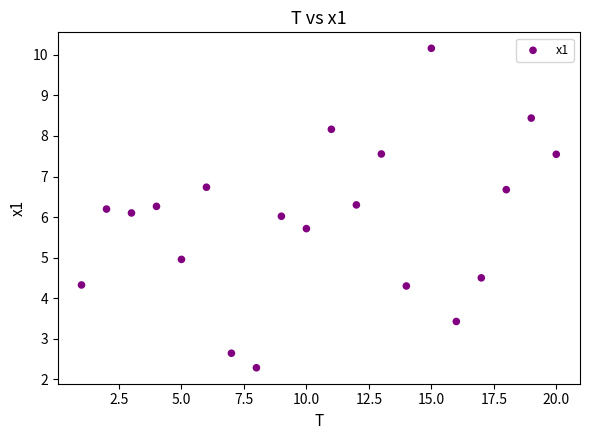

What is the range of X values (max minus min)?

19.0